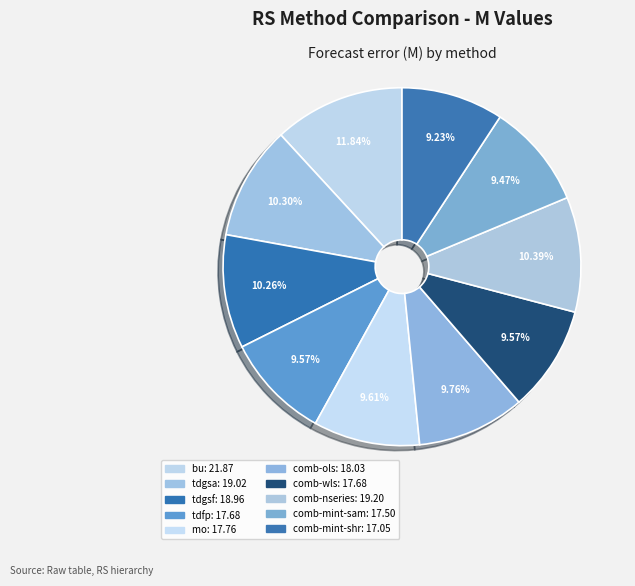

Rank the categories by value from lowest to highest.

comb-mint-shr, comb-mint-sam, comb-wls, tdfp, mo, comb-ols, tdgsf, tdgsa, comb-nseries, bu